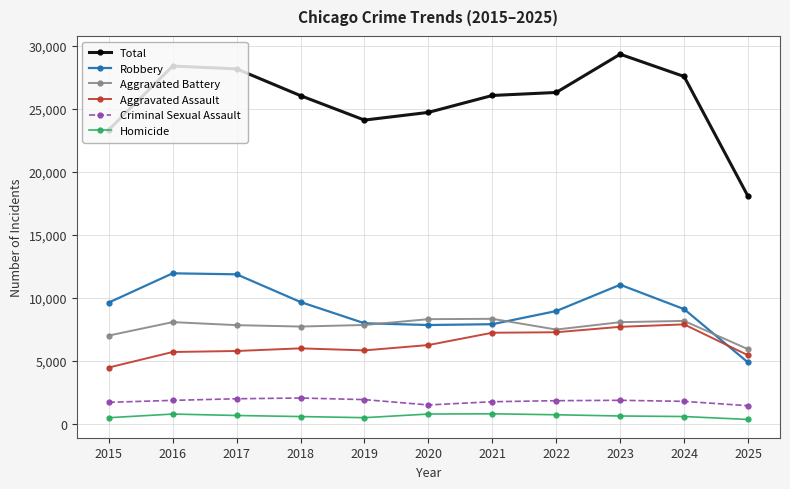

Which series has the largest range (max minus min)?

Total